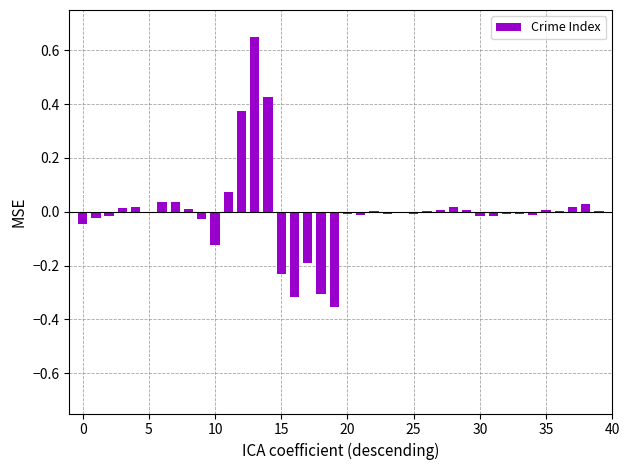

How many series are shown in this chart?

1